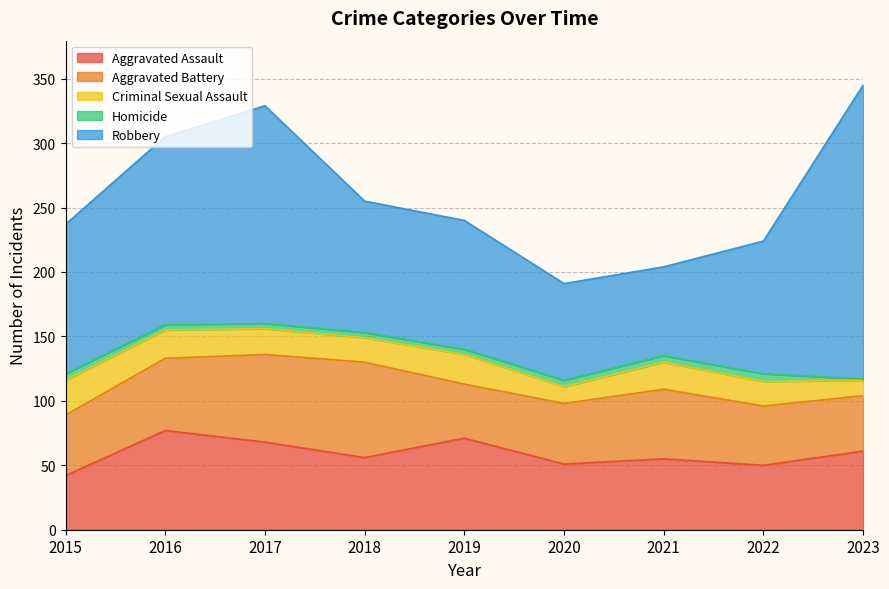

Which series has the largest total across all categories?

Robbery